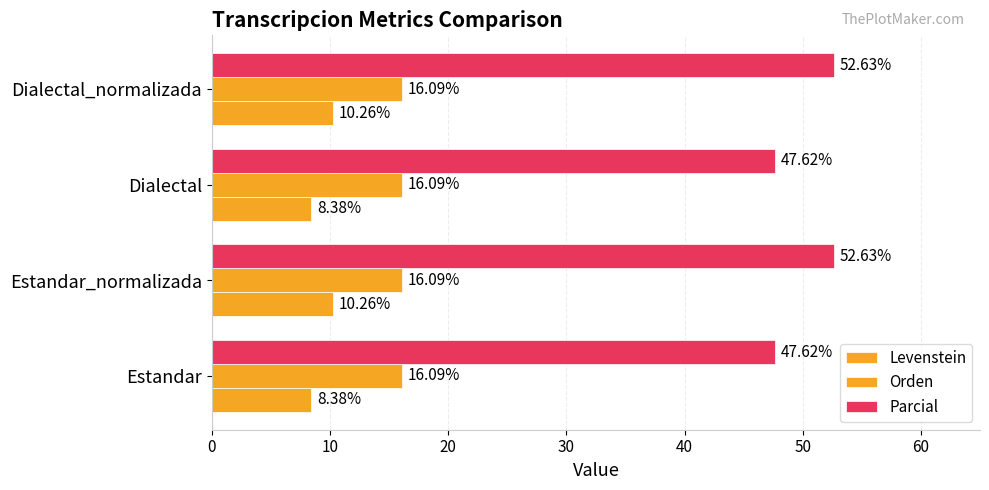

Count the number of data series in this chart.

3